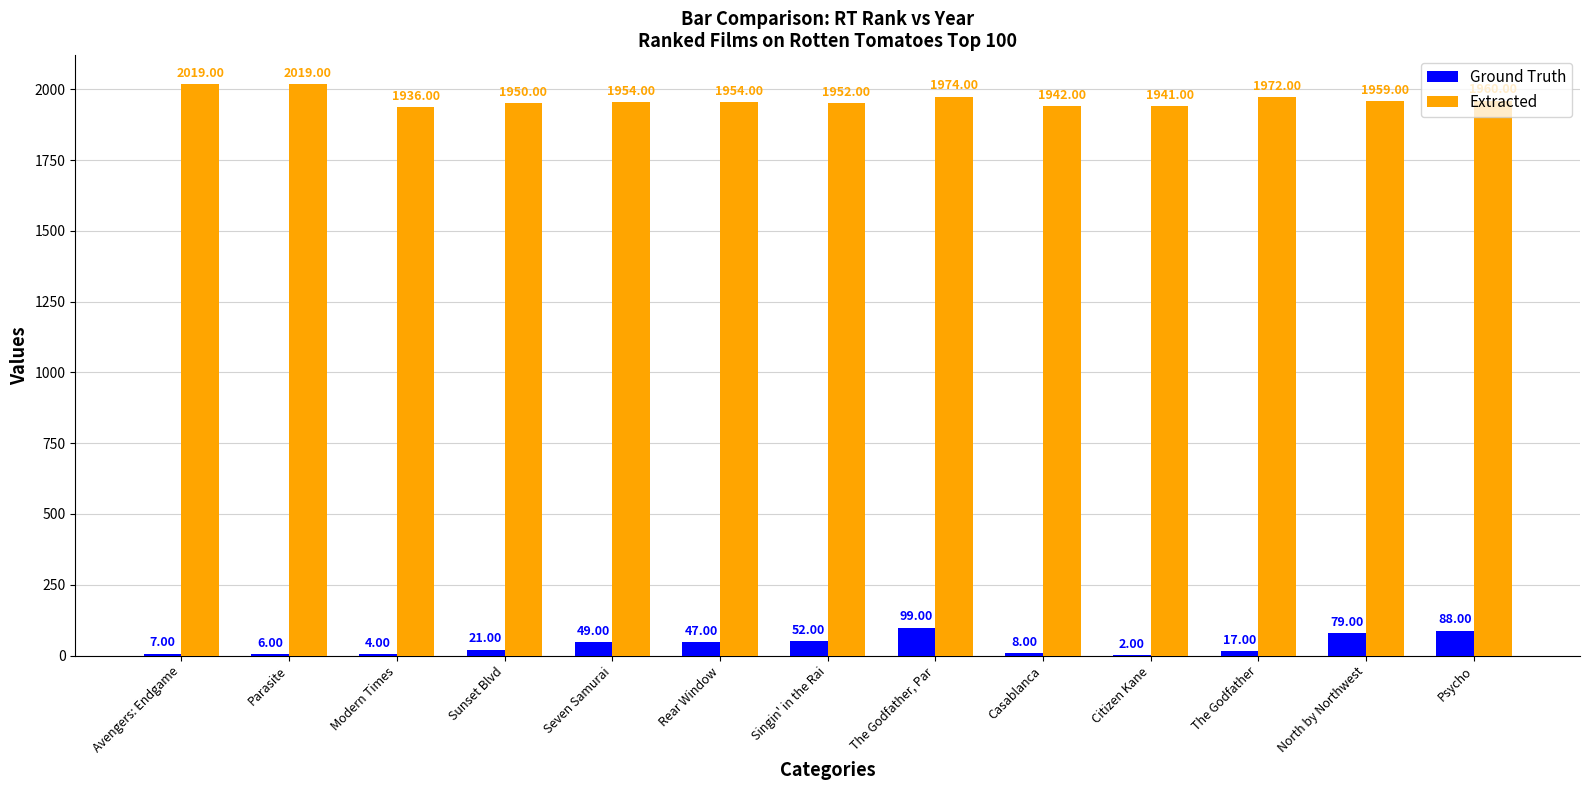

Which series has the largest total across all categories?

Extracted